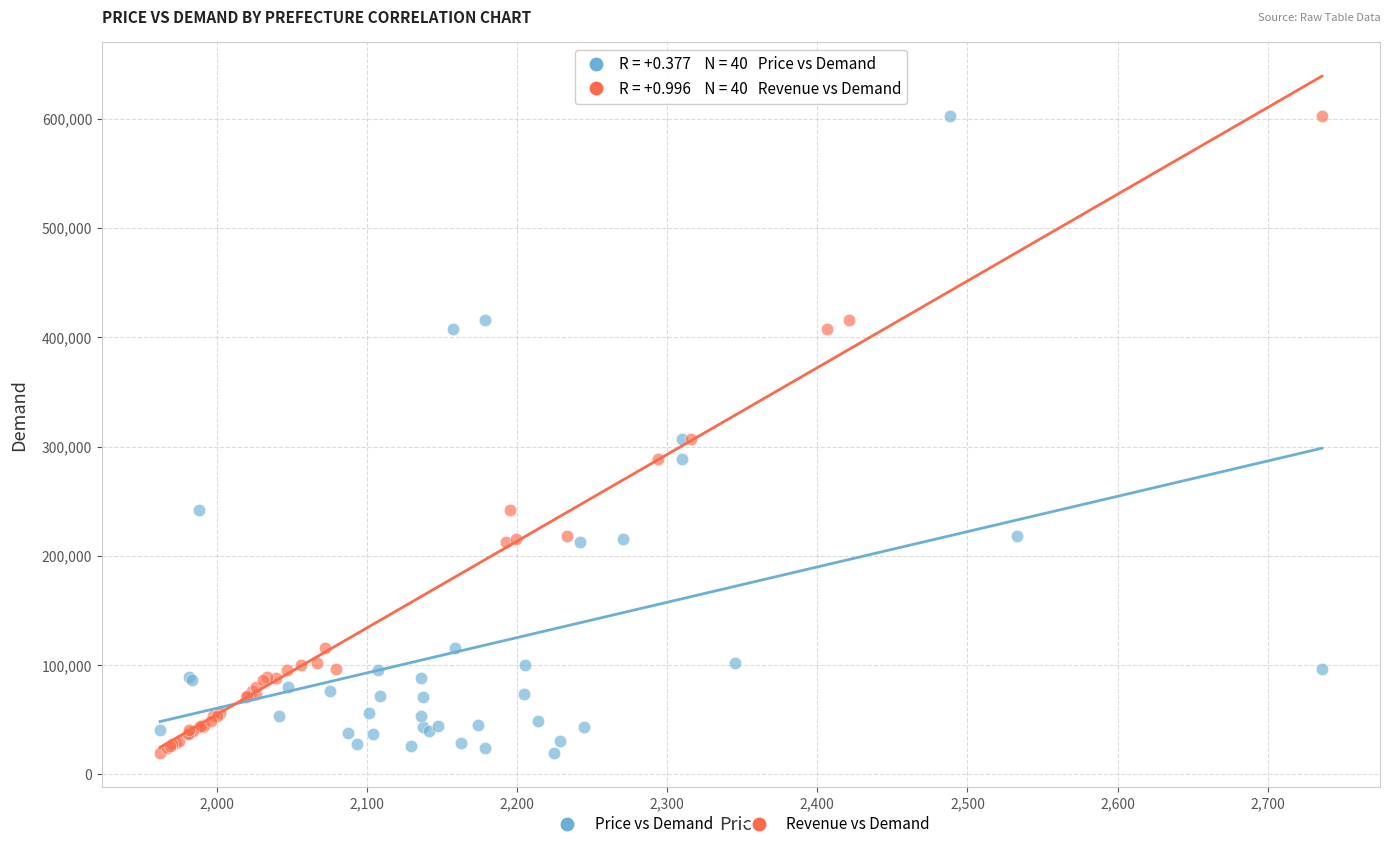

What are all the series names shown in the legend?

Price vs Demand, Revenue vs Demand